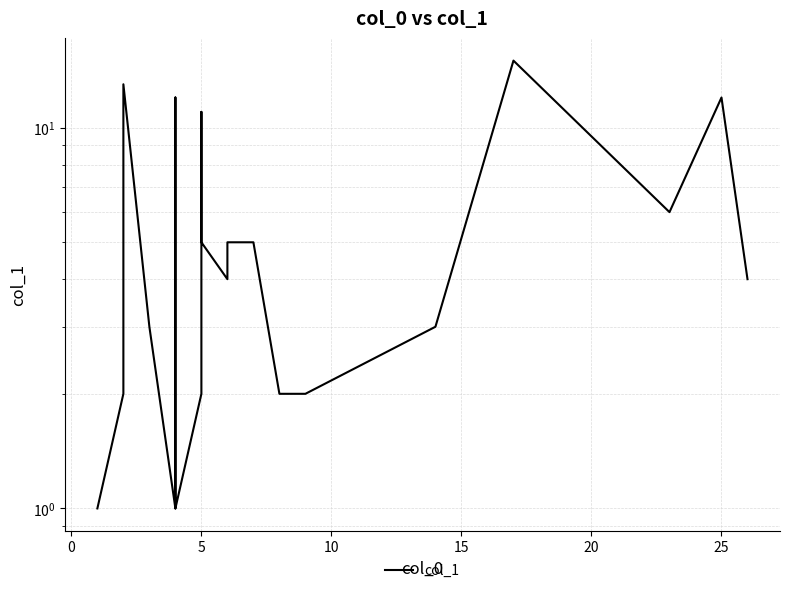

True or false: the data shows 7 at 17.

False